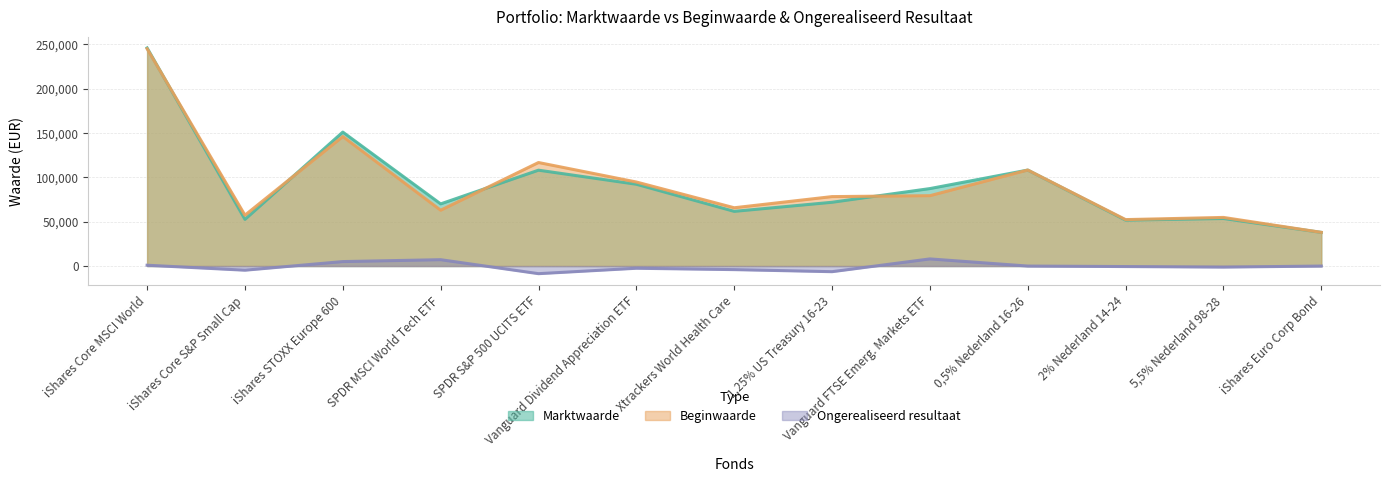

Which category has the highest value in the Marktwaarde series?

iShares Core MSCI World